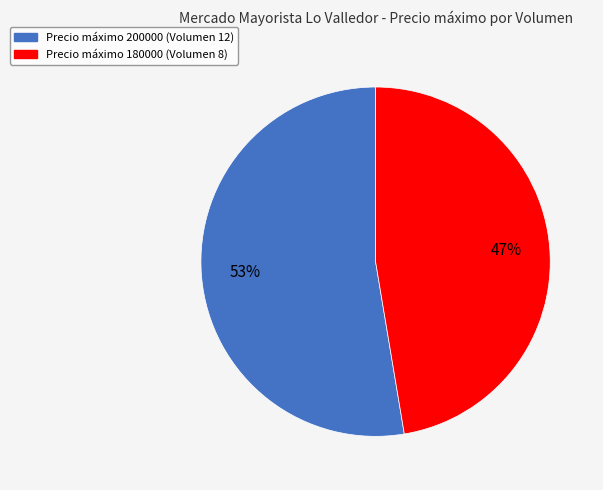

To the nearest percent, what is the average slice percentage?

50%